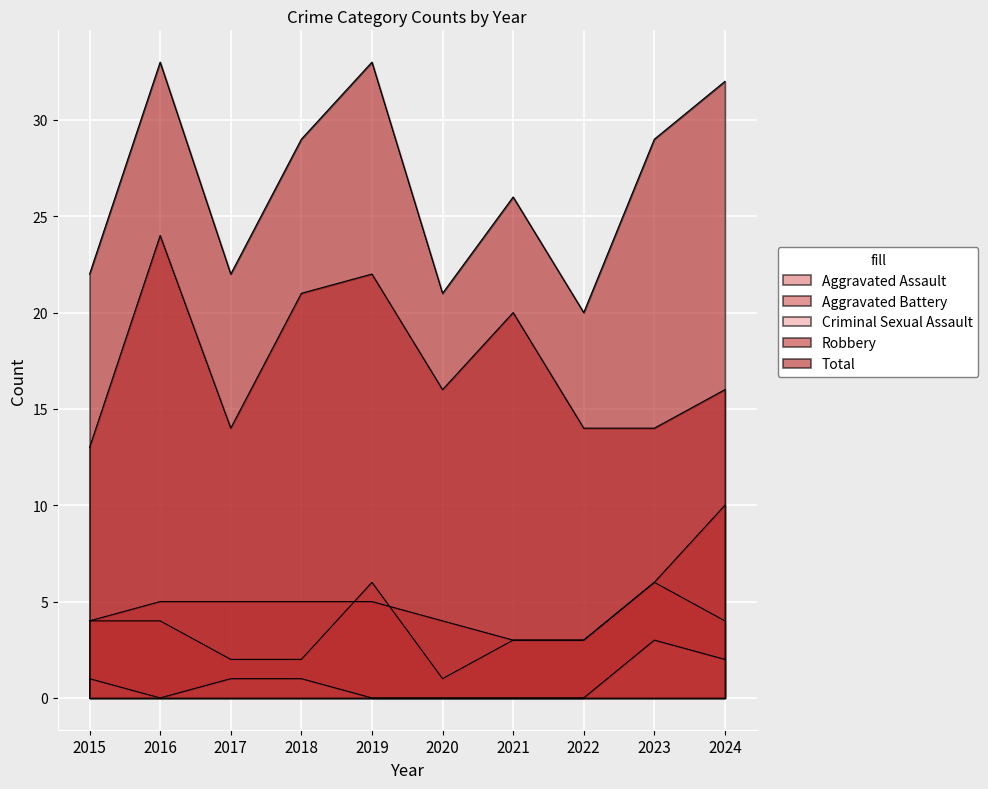

True or false: Total has more than 1 interior local peaks.

True